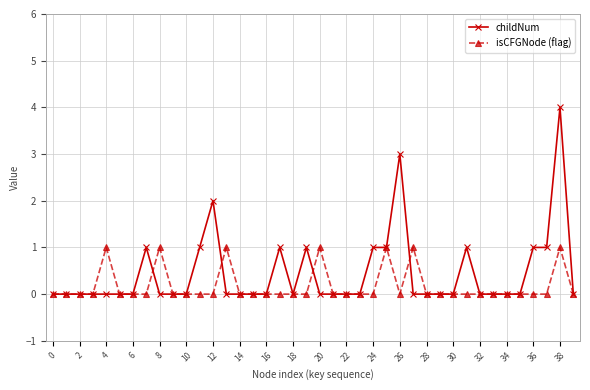

True or false: childNum has more than 2 interior local peaks.

True